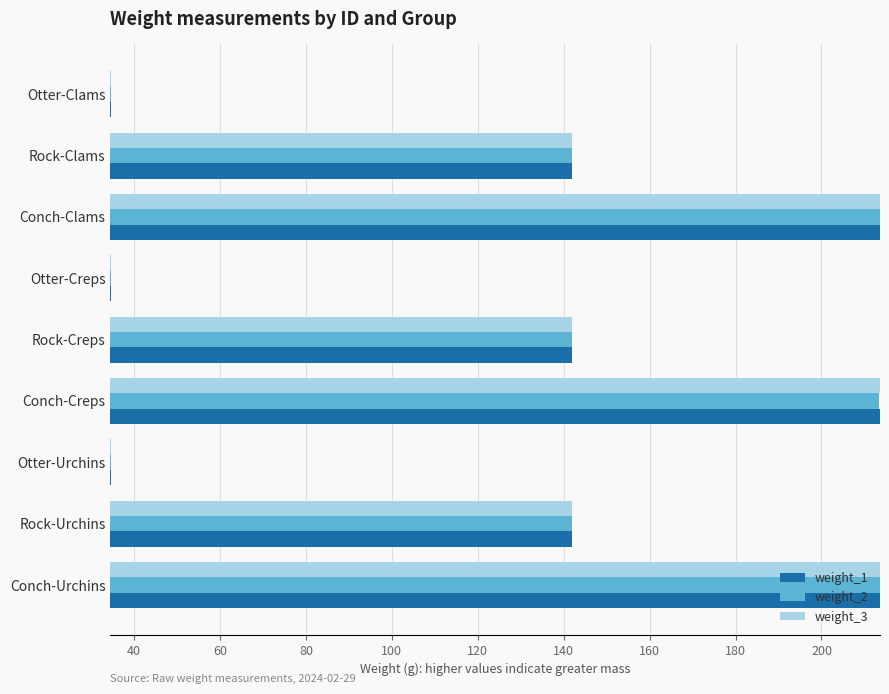

What is the lowest value of the weight_3 series?

34.5